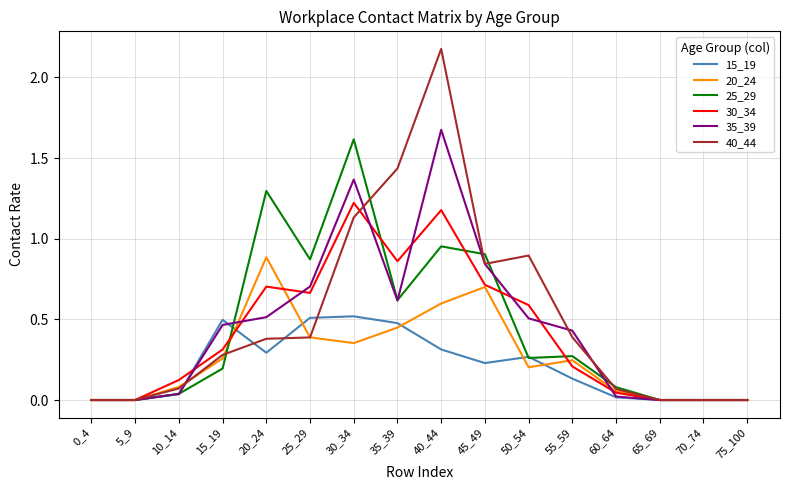

Which series has the largest range (max minus min)?

40_44